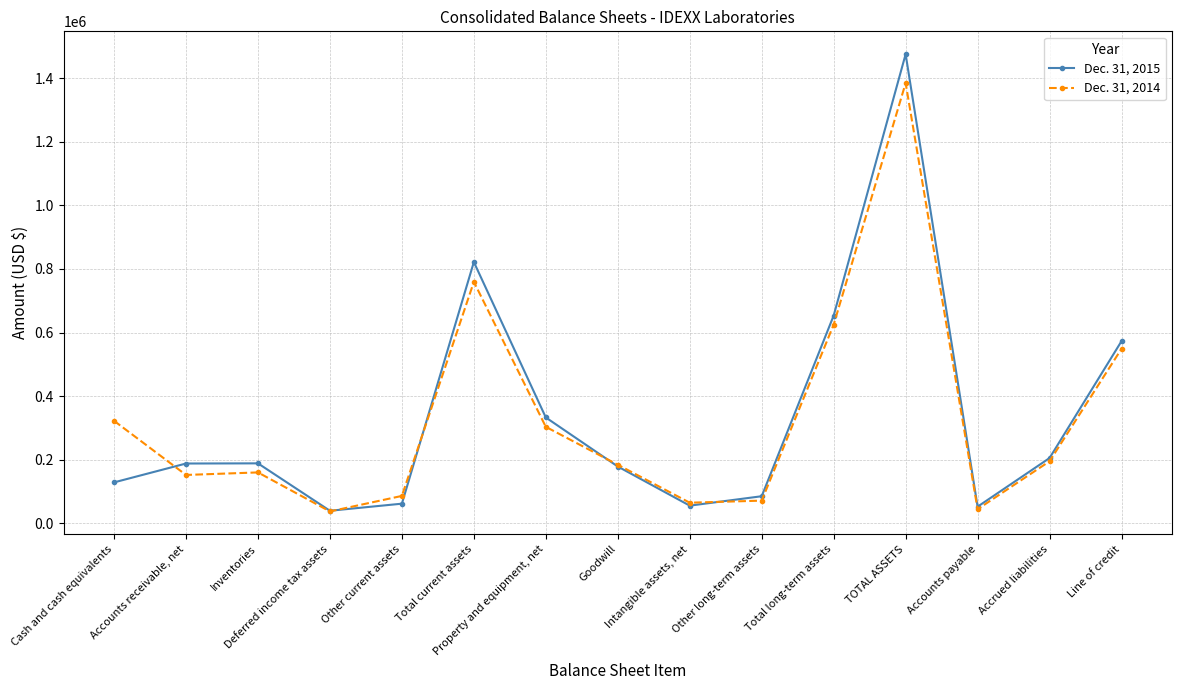

What is the sum of the Dec. 31, 2014 values at Total current assets and Property and equipment, net?

1062985